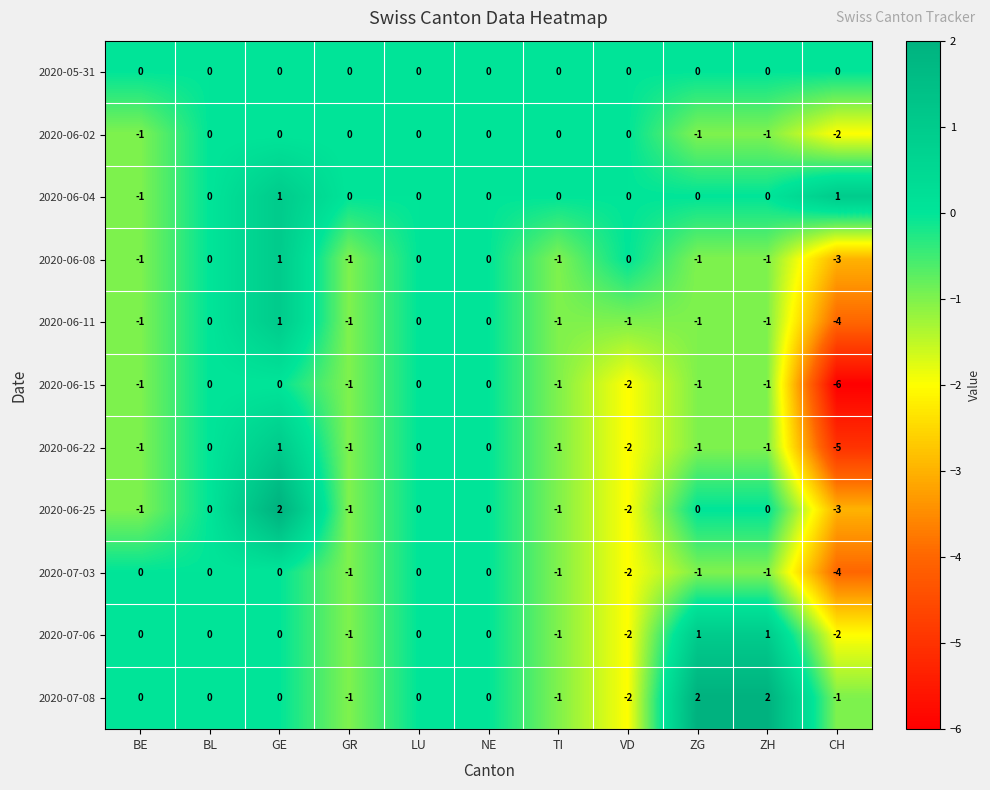

Between NE and ZG, which series saw the biggest shift?

2020-07-08